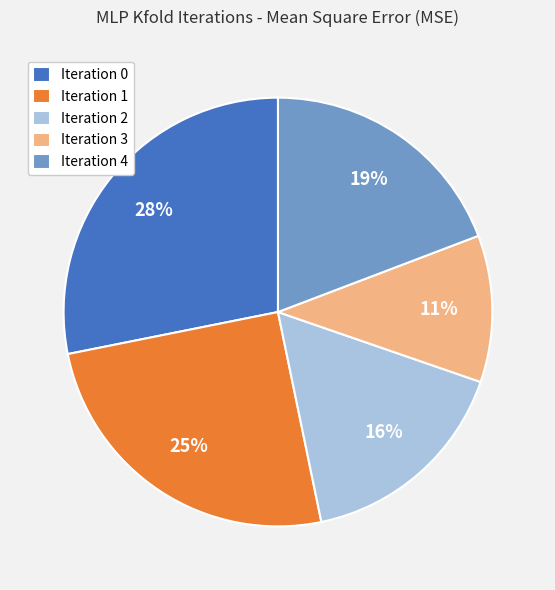

To the nearest percent, what is the difference between the Iteration 3 and Iteration 0 slice percentages?

17%